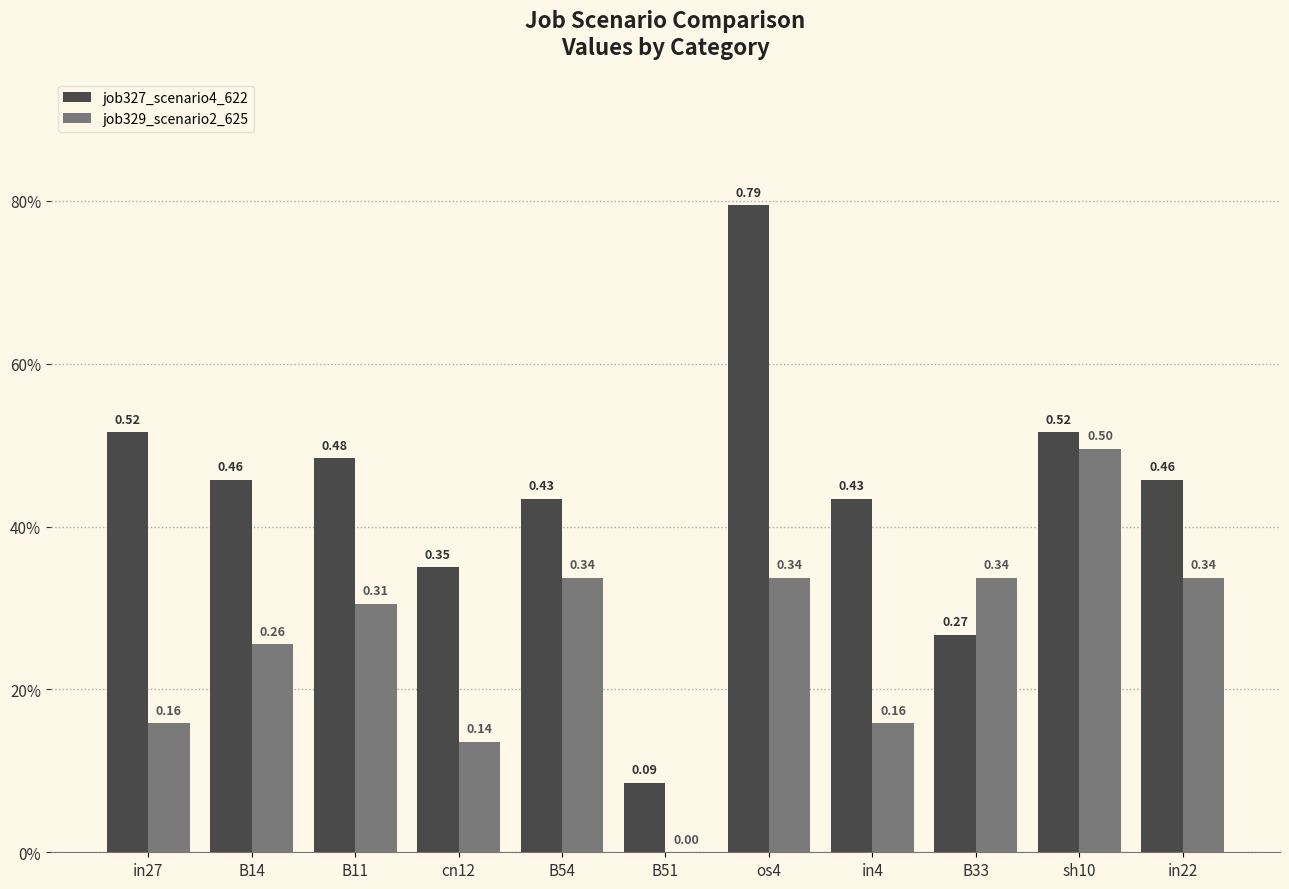

Reading left to right, transcribe all the data shown in this chart.

job327_scenario4_622: in27=0.5	B14=0.5	B11=0.5	cn12=0.4	B54=0.4	B51=0.1	os4=0.8	in4=0.4	B33=0.3	sh10=0.5	in22=0.5
job329_scenario2_625: in27=0.2	B14=0.3	B11=0.3	cn12=0.1	B54=0.3	B51=0.0	os4=0.3	in4=0.2	B33=0.3	sh10=0.5	in22=0.3